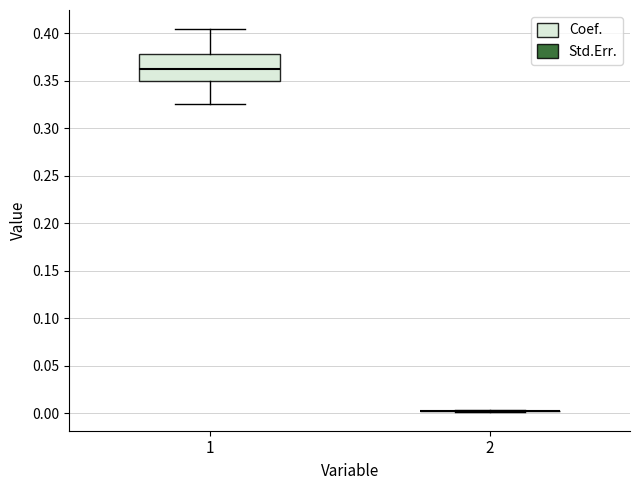

Which box is the tallest, from its lower edge to its upper edge?

1